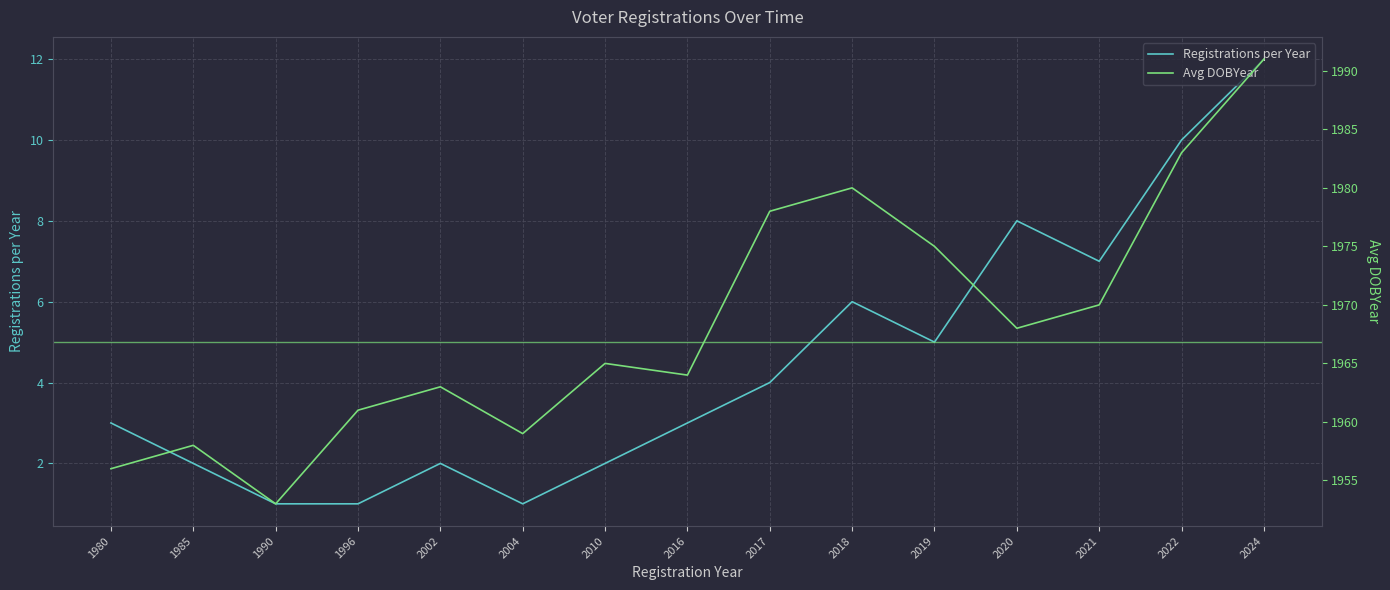

Reading right to left, list all the values displayed in this chart.

Registrations per Year: 12	10	7	8	5	6	4	3	2	1	2	1	1	2	3
Avg DOBYear: 1991	1983	1970	1968	1975	1980	1978	1964	1965	1959	1963	1961	1953	1958	1956